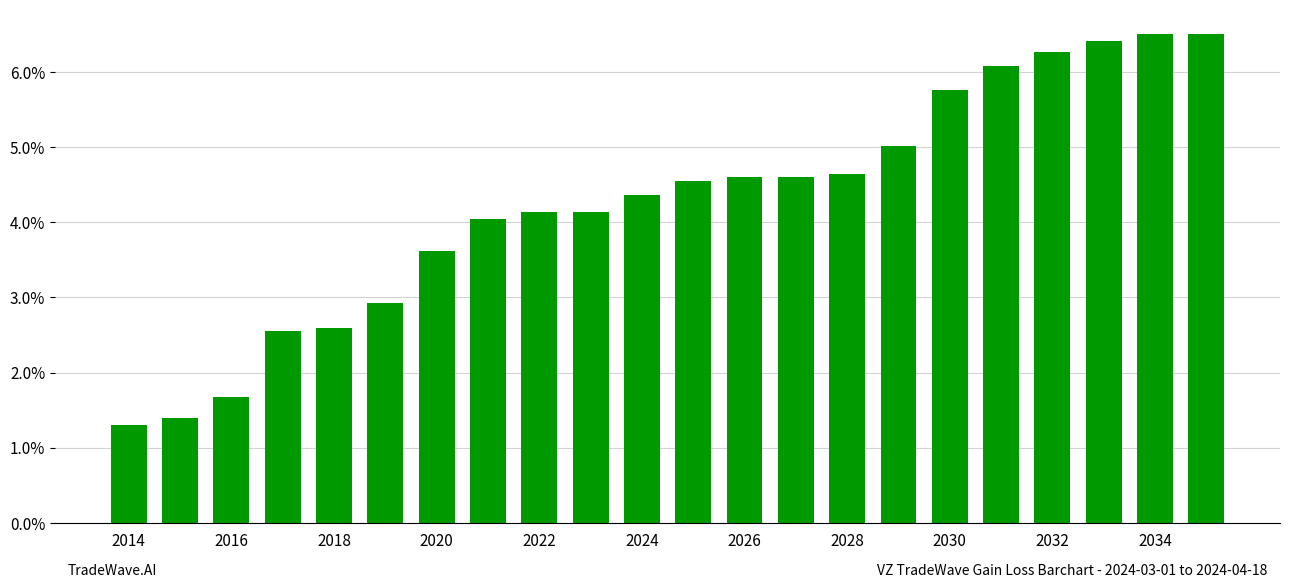

How many values exceed 4?

15